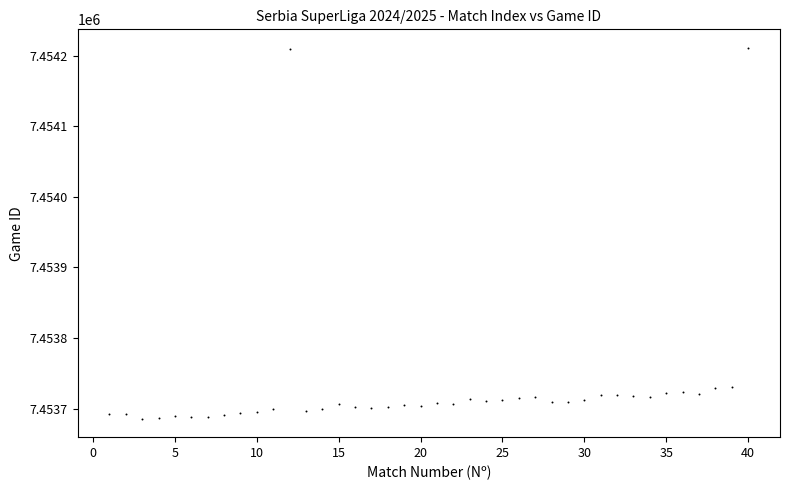

What is the range of Y values (max minus min)?

525